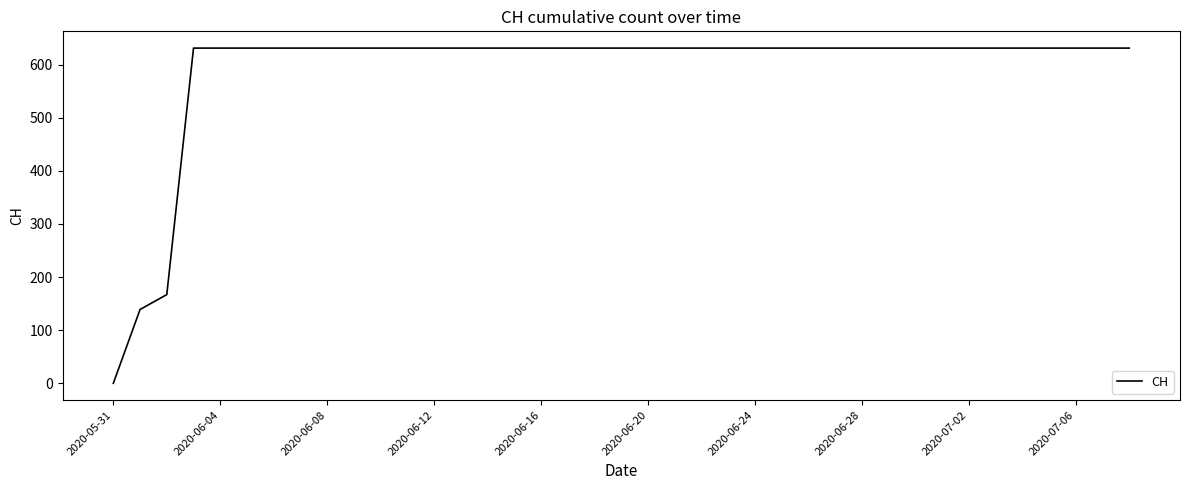

Does the chart display data point markers on the line(s)?

No